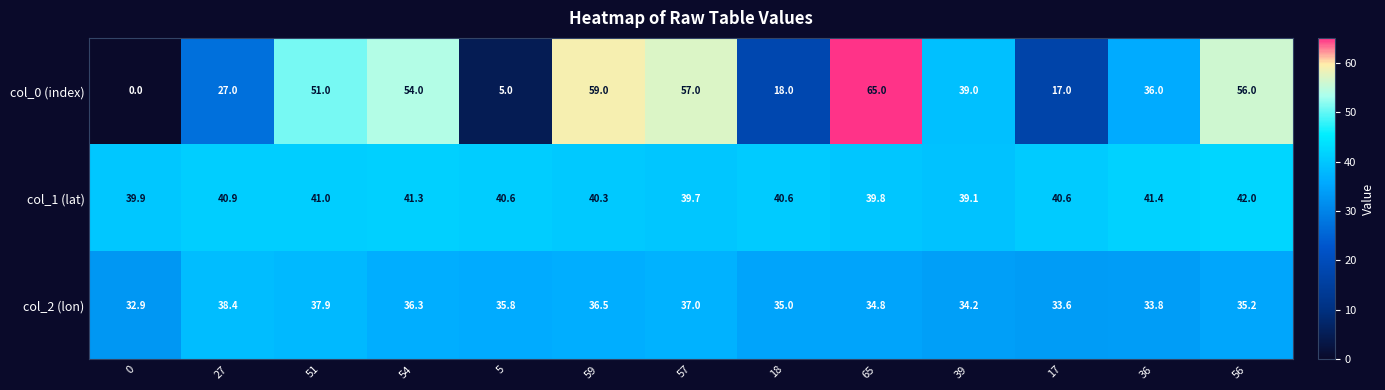

At 18, list the series in order from largest to smallest.

col_1 (lat), col_2 (lon), col_0 (index)